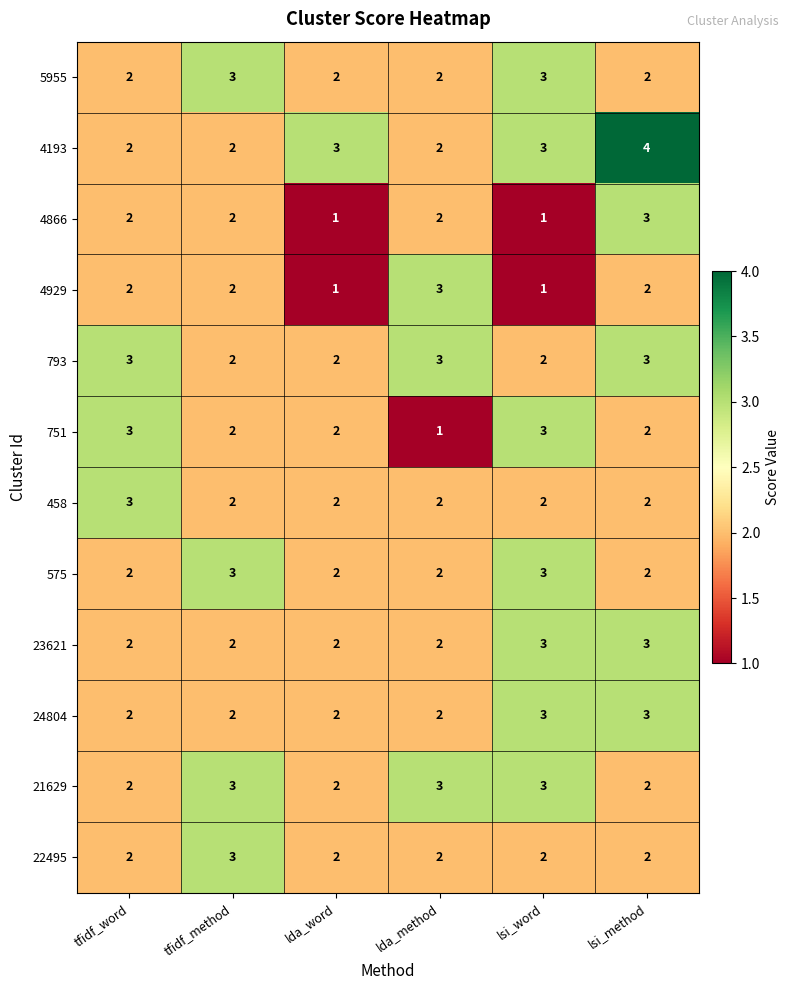

At which label does 4866 reach its peak?

lsi_method